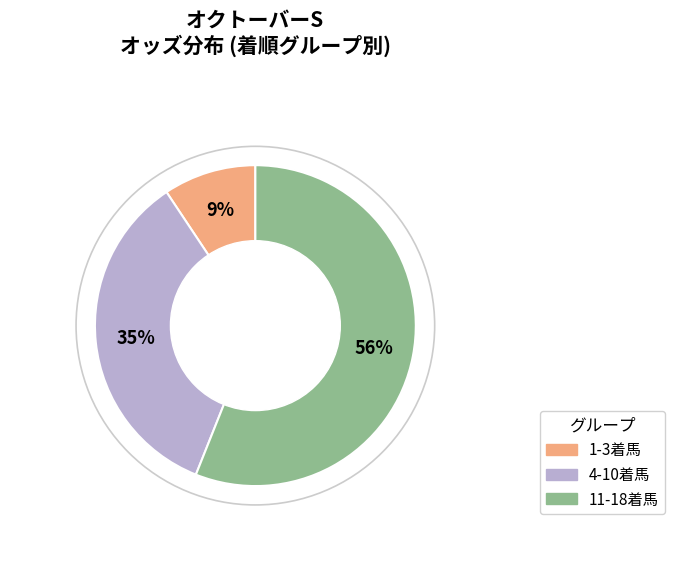

How many slices are in this pie chart?

3